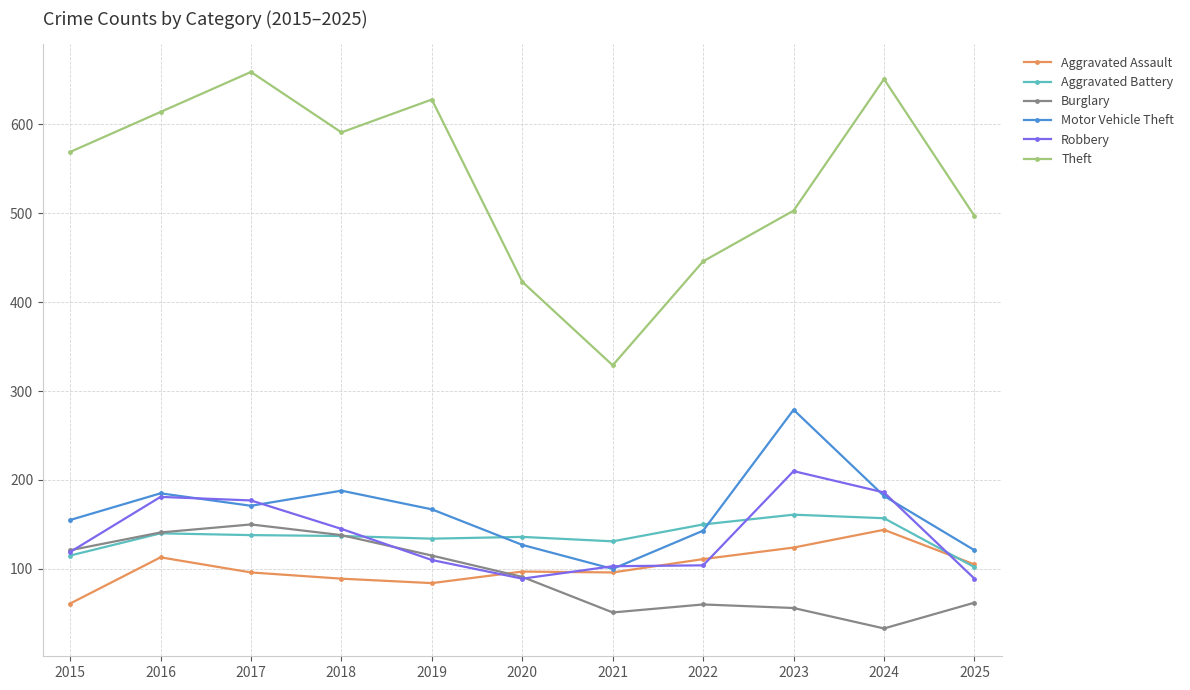

List the series in order of their peak value, lowest first.

Aggravated Assault, Burglary, Aggravated Battery, Robbery, Motor Vehicle Theft, Theft